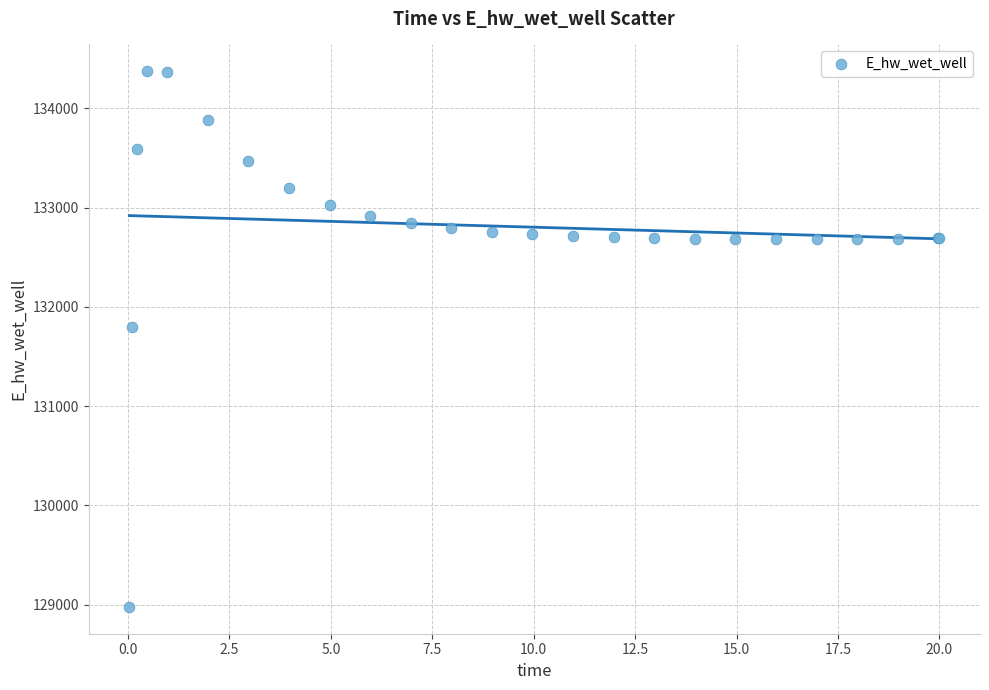

What Y value in the scatter plot is closest to 131674?

131791.2